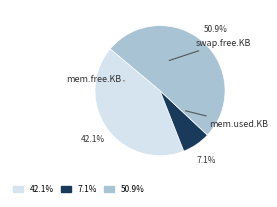

To the nearest percent, what is the average slice percentage?

33%